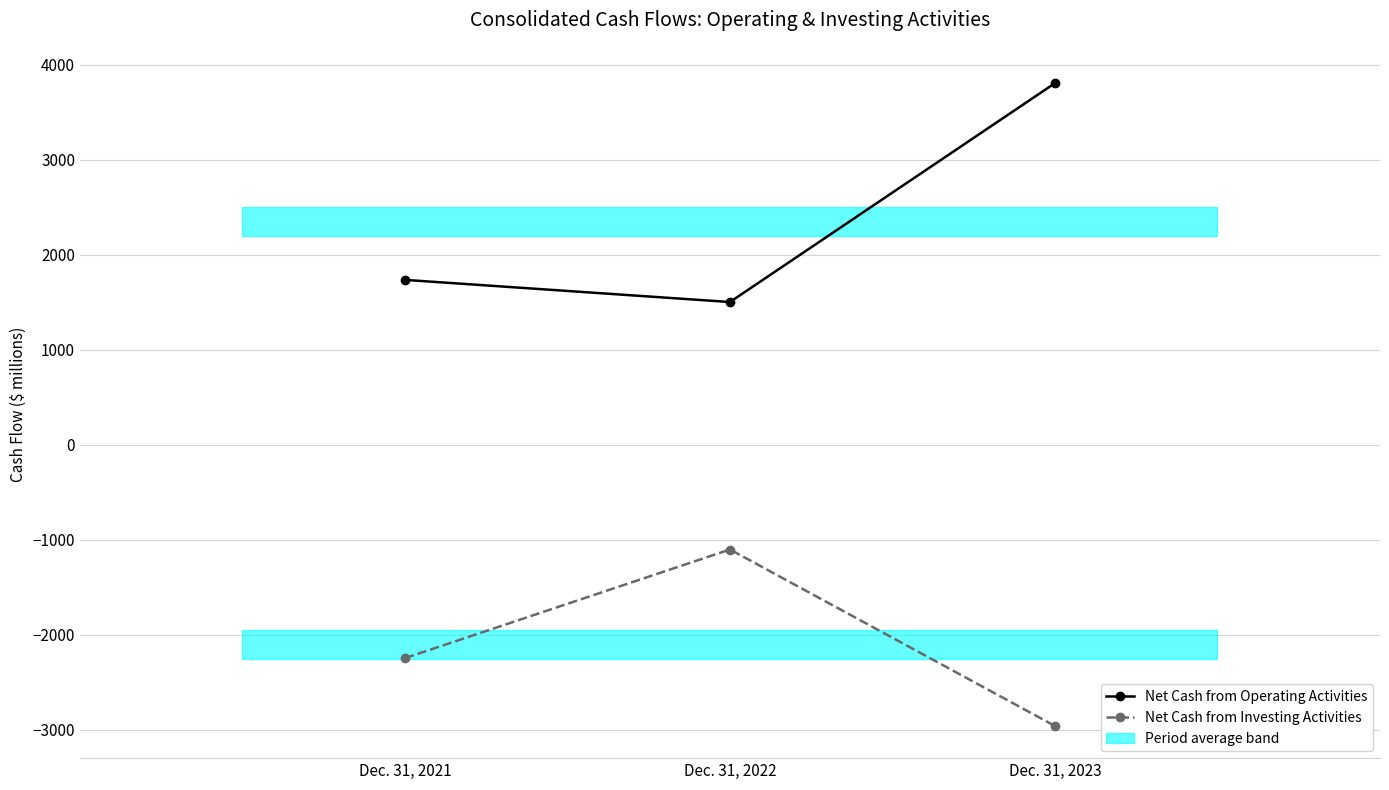

What is the sum of the Net Cash from Investing Activities values at Dec. 31, 2023 and Dec. 31, 2022?

-4059